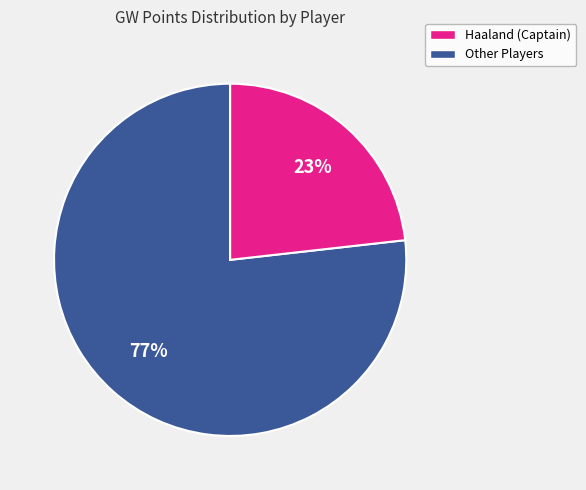

How many segments does this pie chart have?

2